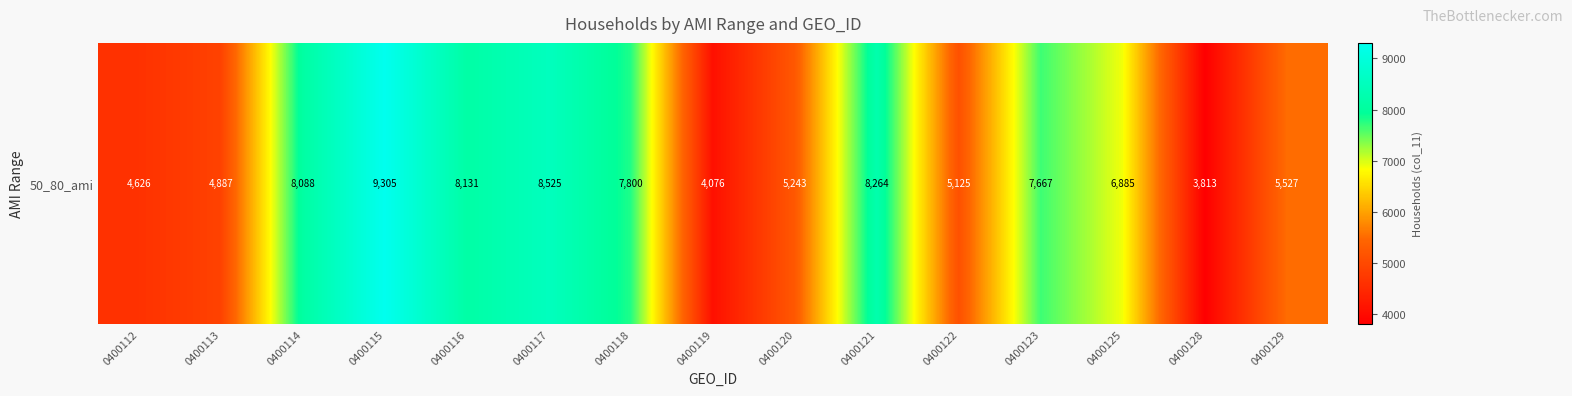

Count the number of values greater than 6885.

7